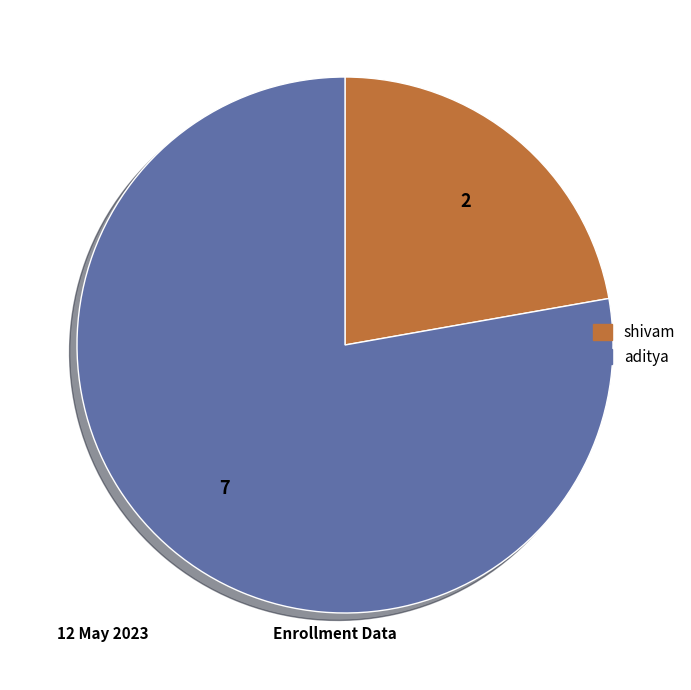

Does shivam represent more than half of the total?

No